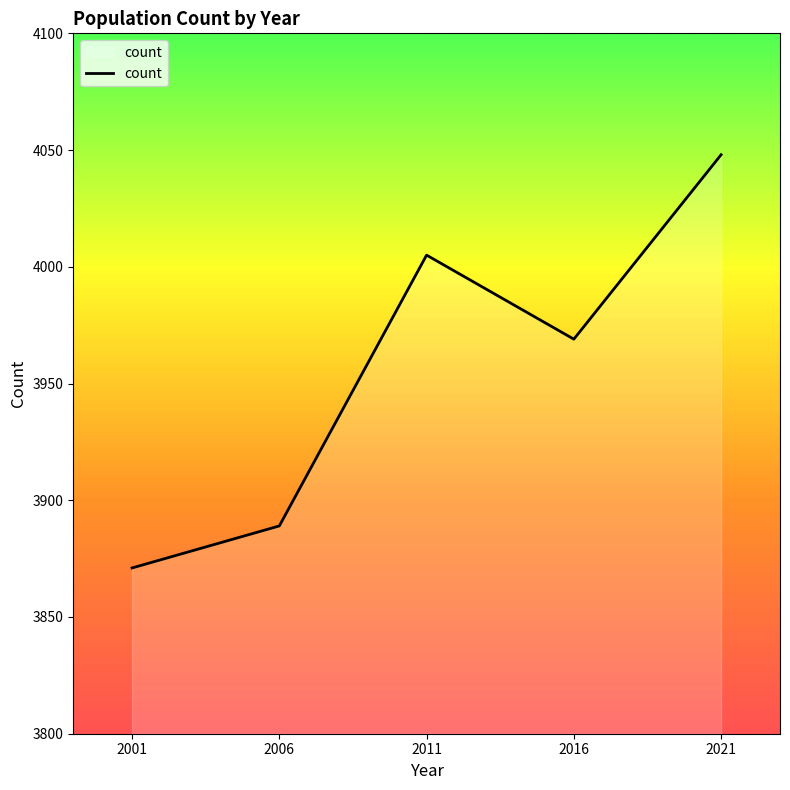

What is the difference between the maximum and minimum values?

177